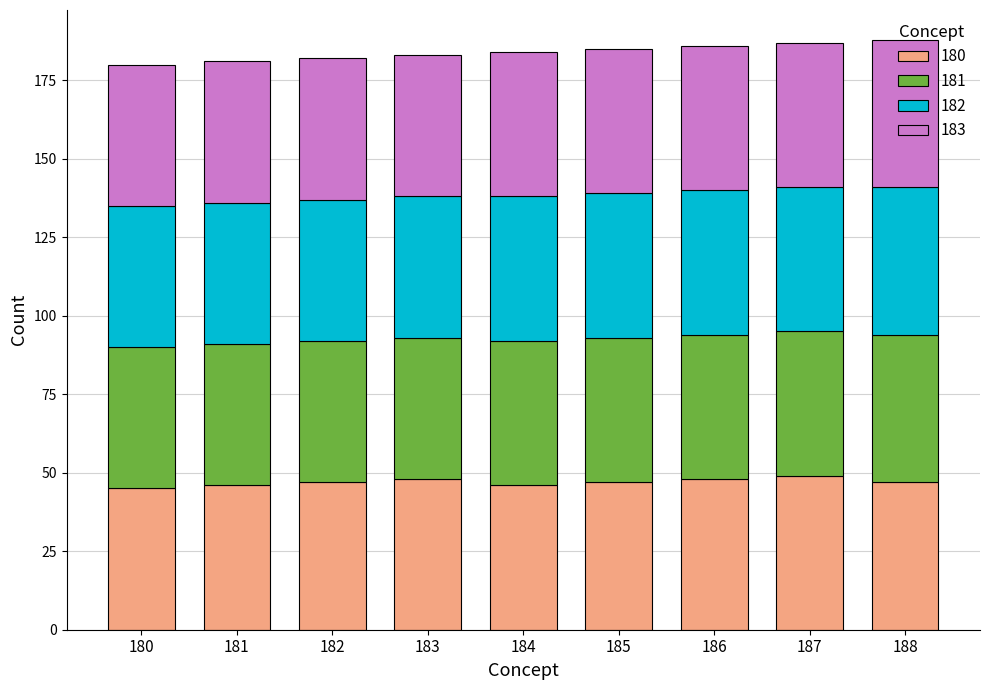

What is the difference between the maximum and minimum values in the 180 series?

4